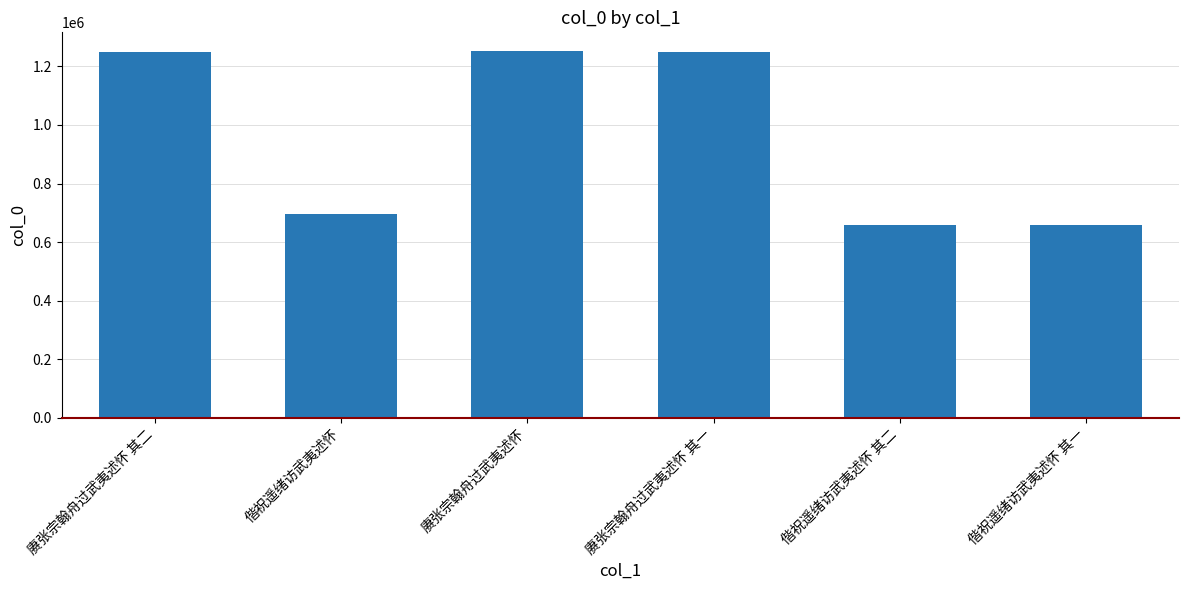

What is the greatest value displayed?

1253312